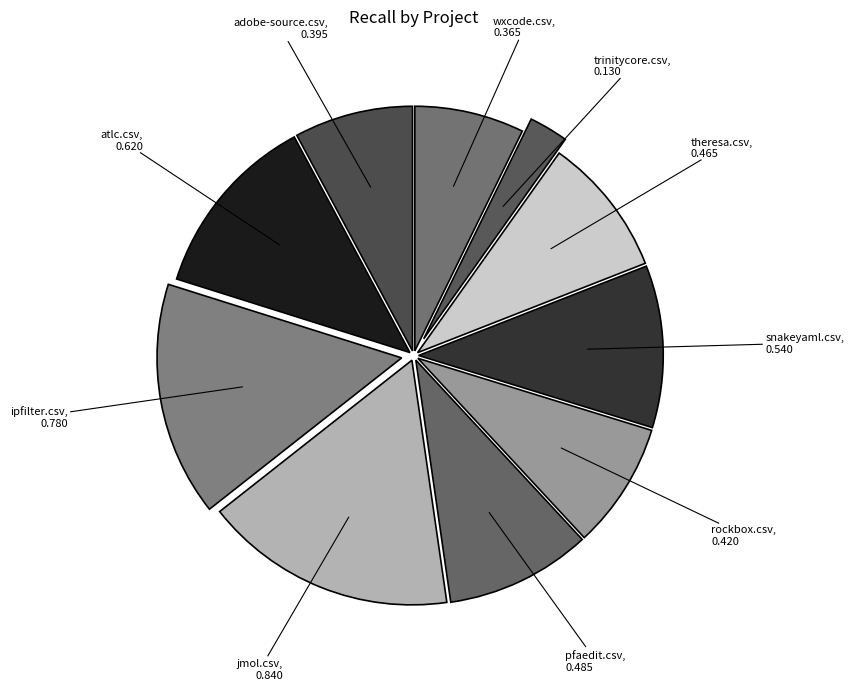

Does any single category account for the majority?

No